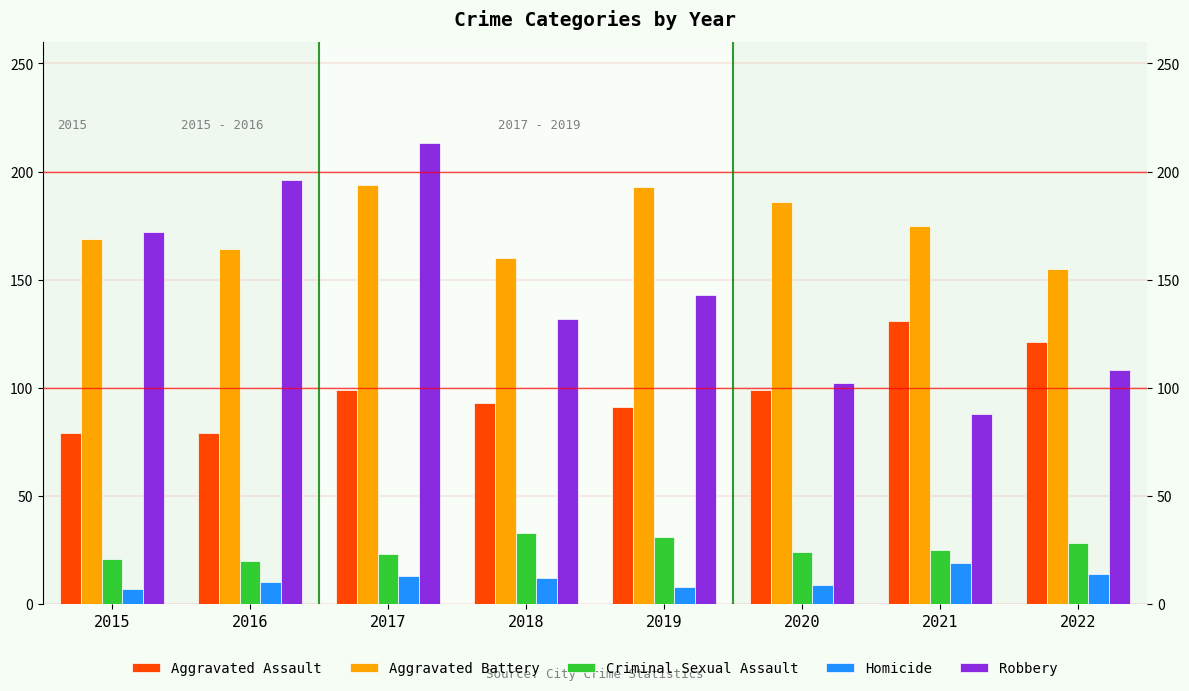

Is it true that Homicide equals 7 at 2015?

True